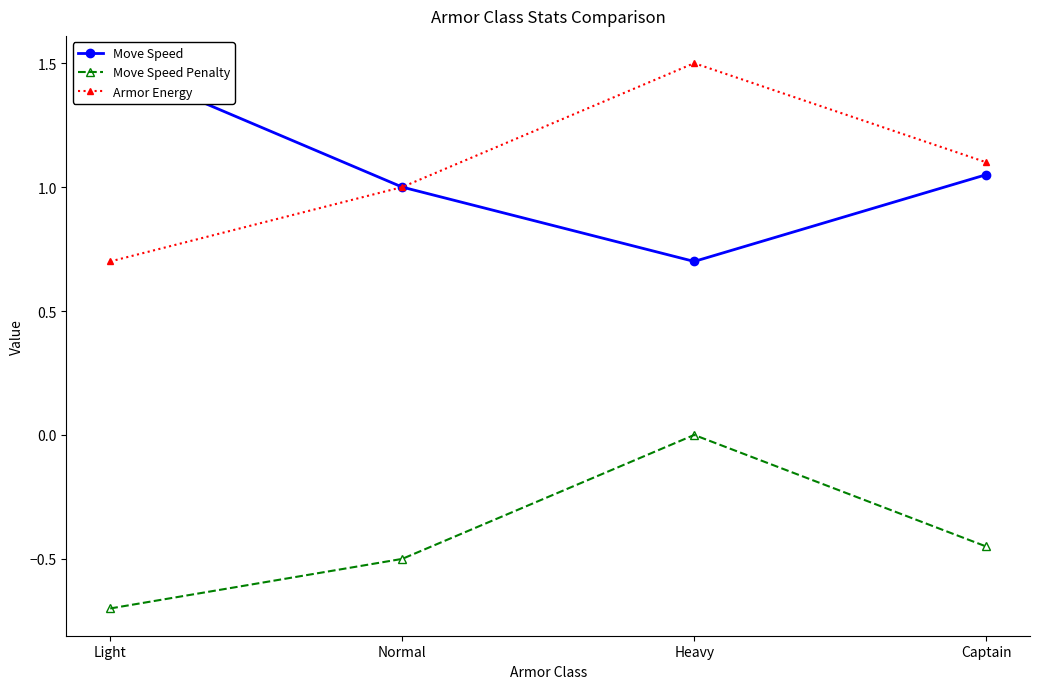

Where is the first local minimum for Move Speed?

Heavy